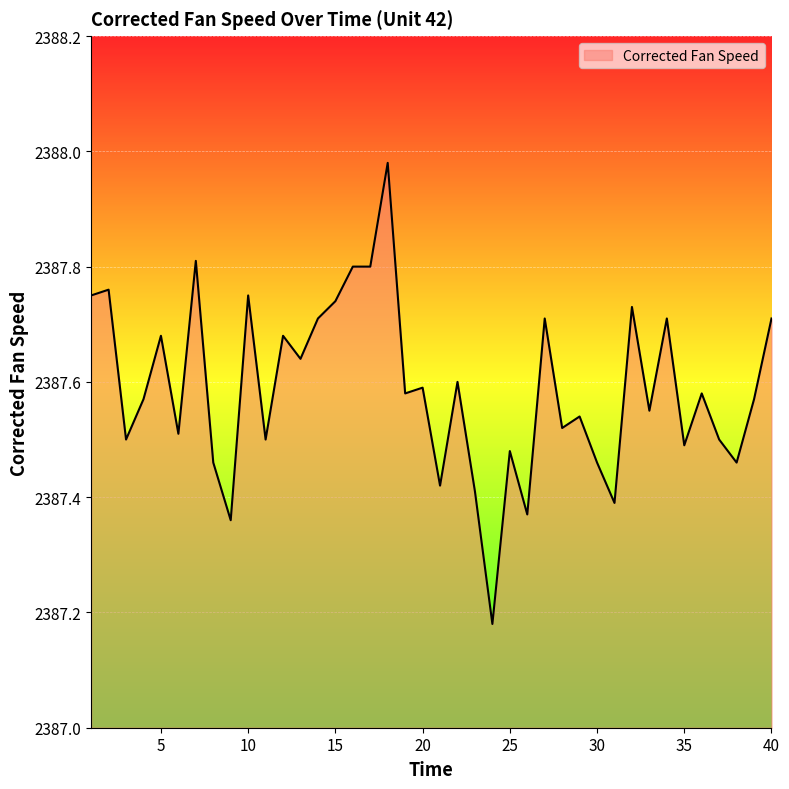

What is the difference between the maximum and minimum values?

0.8